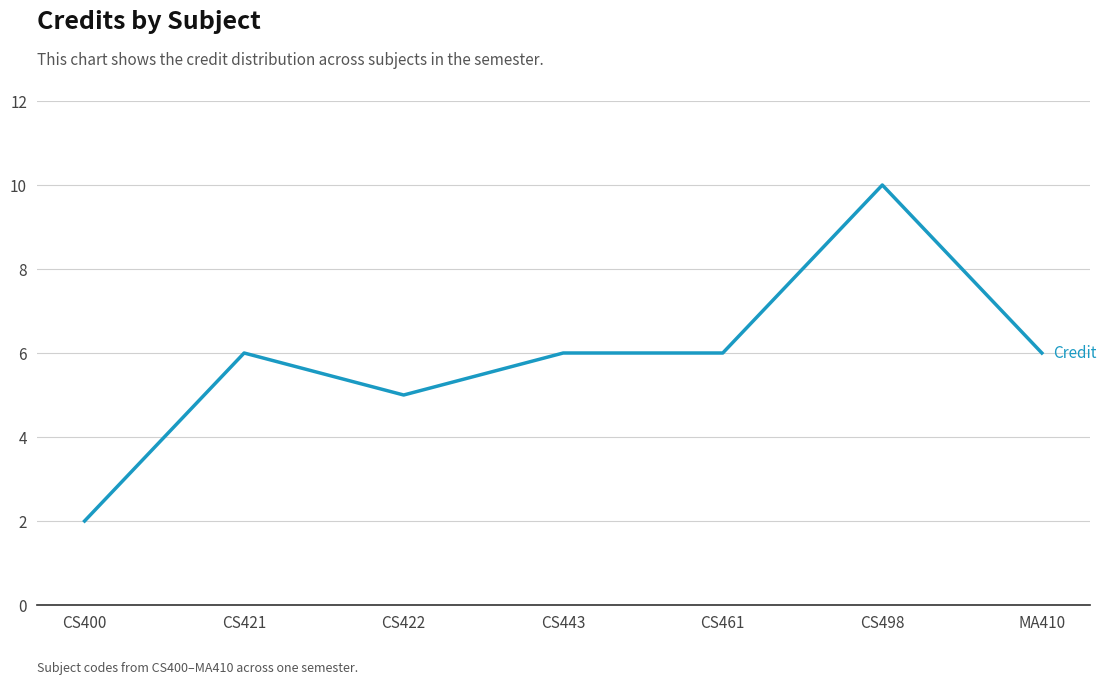

Where is the first local maximum?

CS421